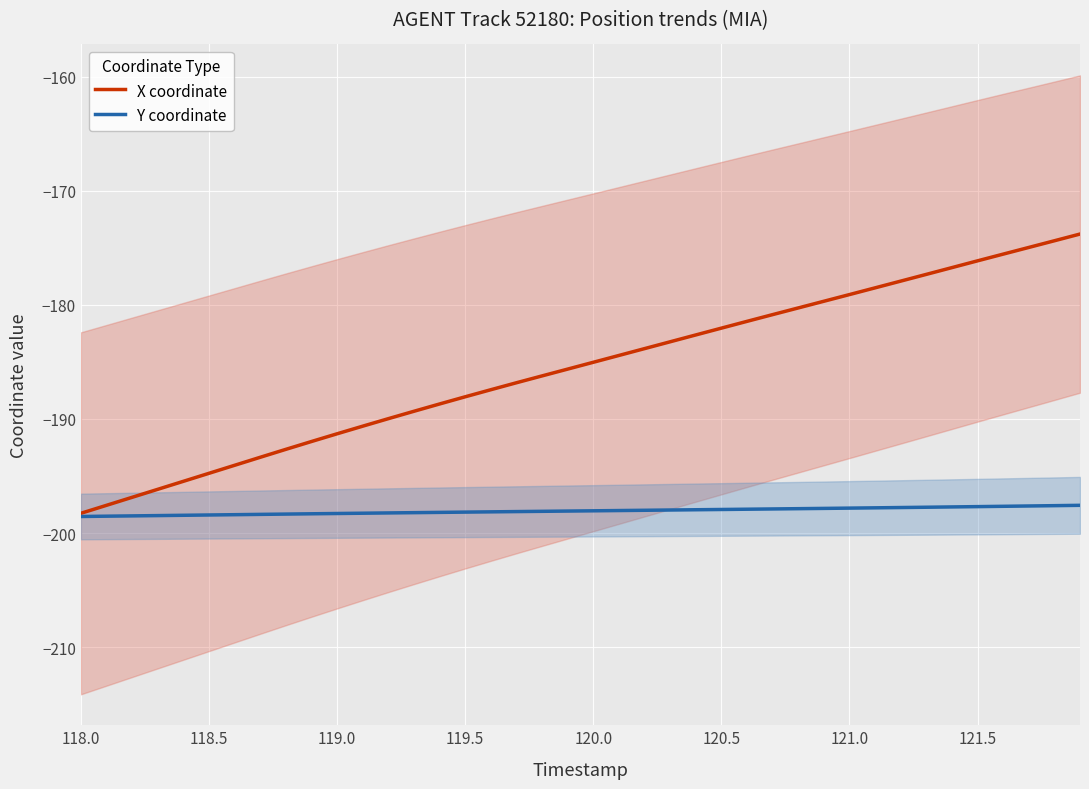

Rank the series by their maximum value, from lowest to highest.

Y coordinate, X coordinate